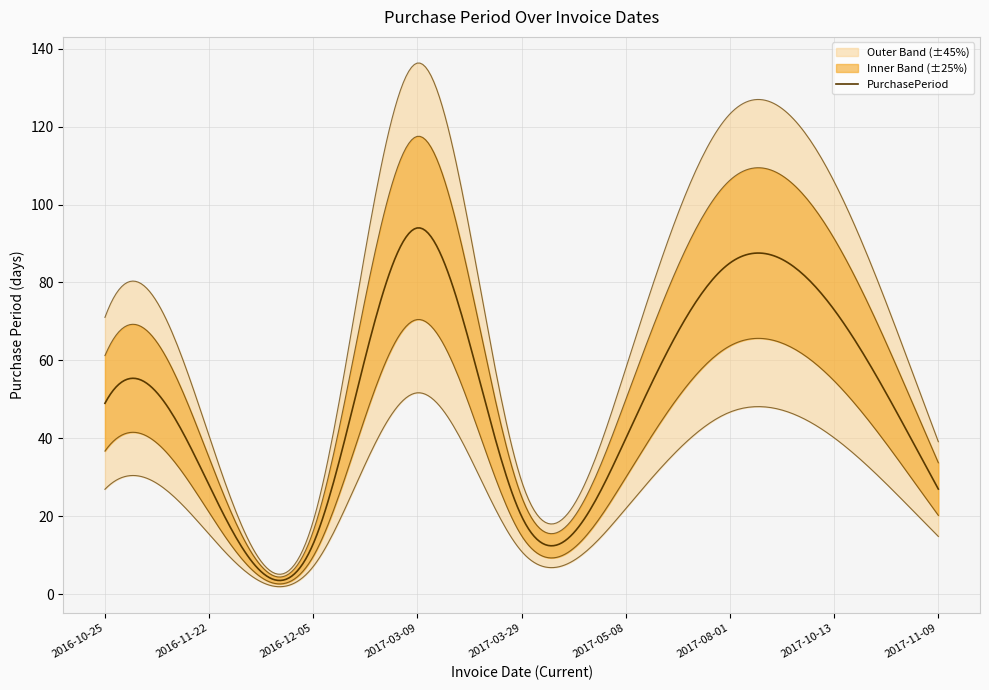

What is the average value?

48